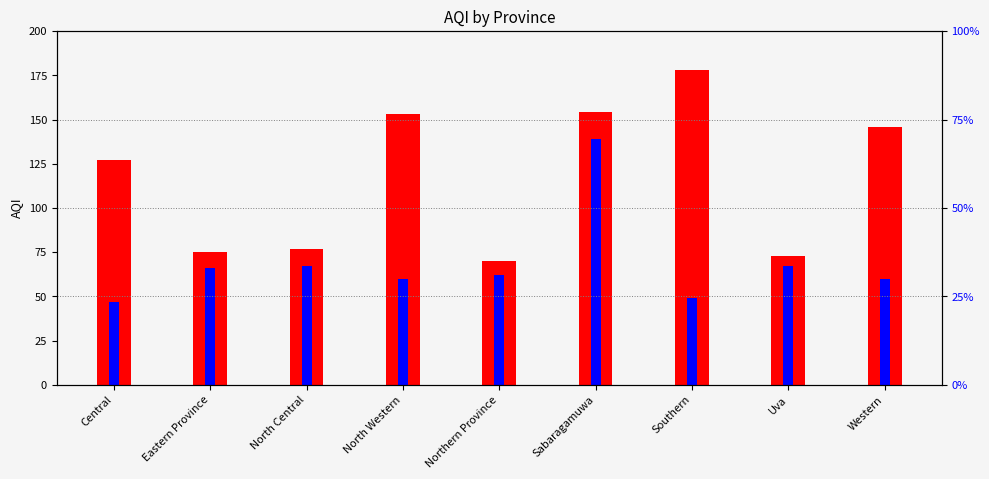

Is the value of Max AQI at Central greater than the value of Min AQI at Northern Province?

Yes